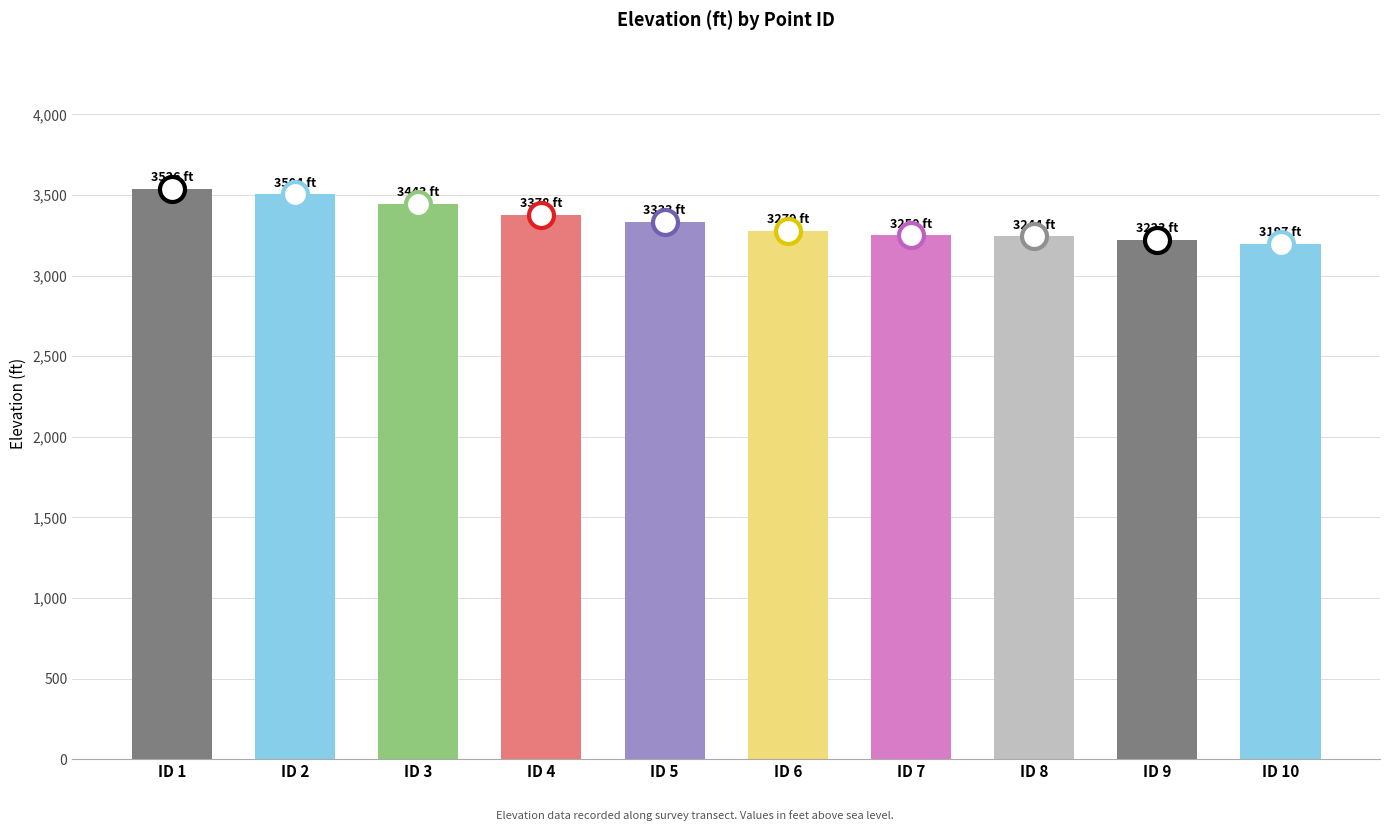

What is the value of the 3rd bar from the left?

3442.9